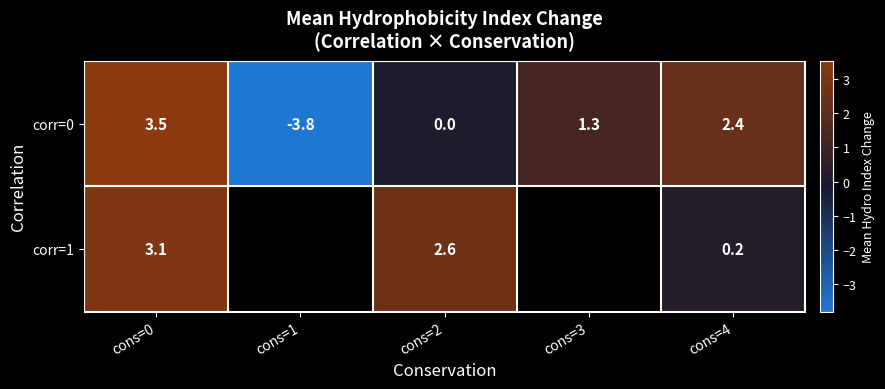

Is the value of corr=1 at cons=3 greater than the value of corr=0 at cons=3?

No